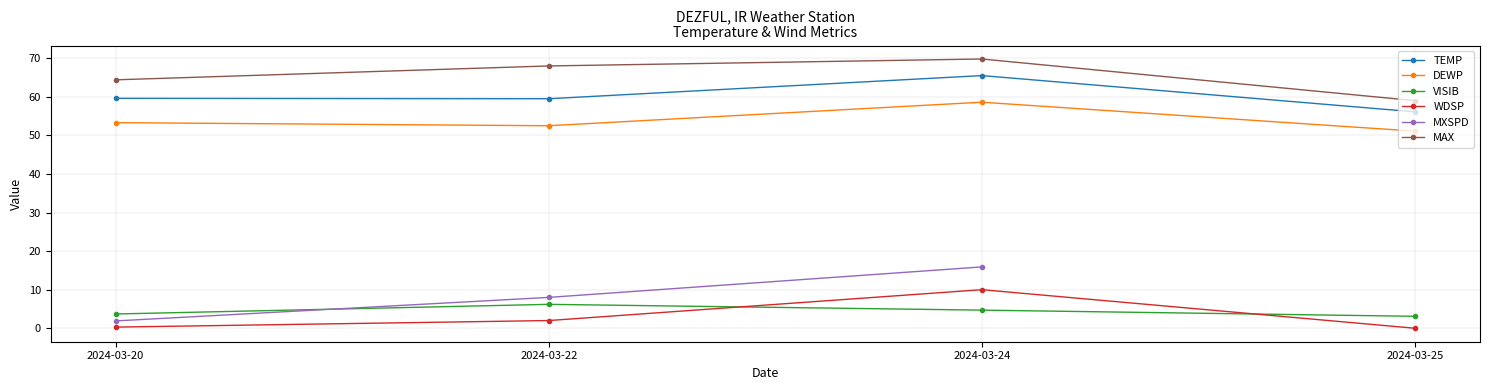

Between 2024-03-22 and 2024-03-20, which is larger?

2024-03-20